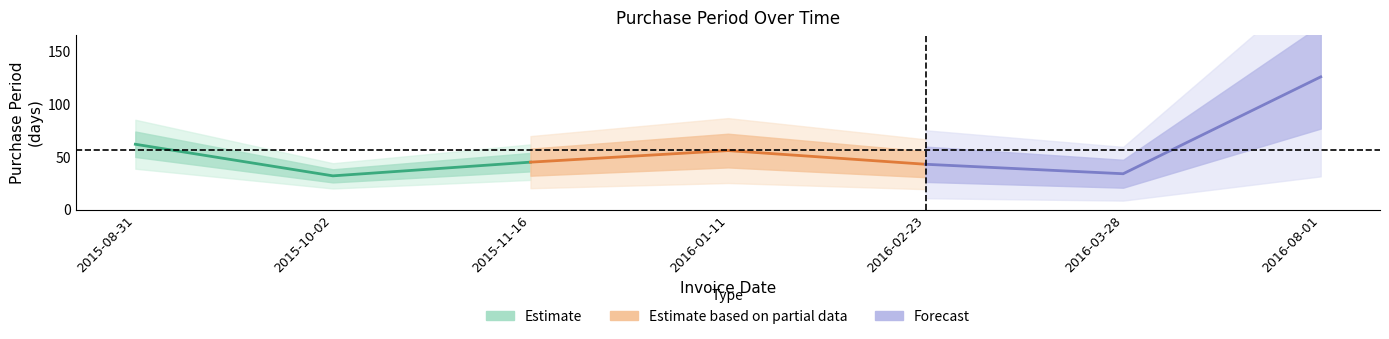

What is the label of the 1st point from the left?

2015-08-31